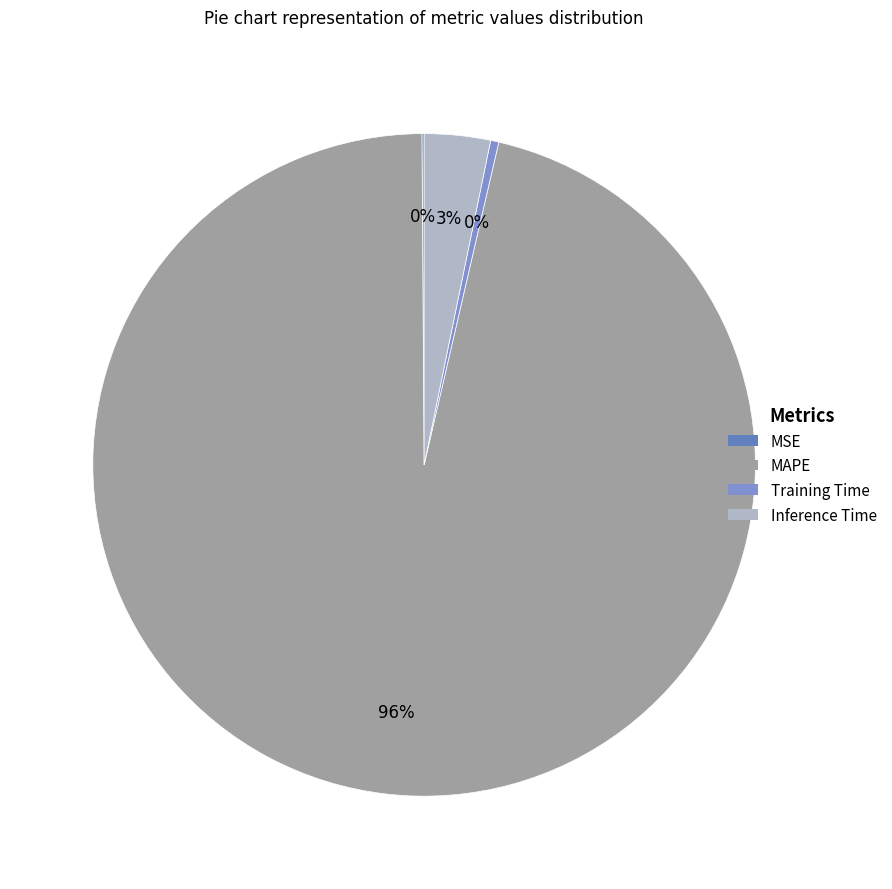

Is MAPE the majority of the pie?

Yes